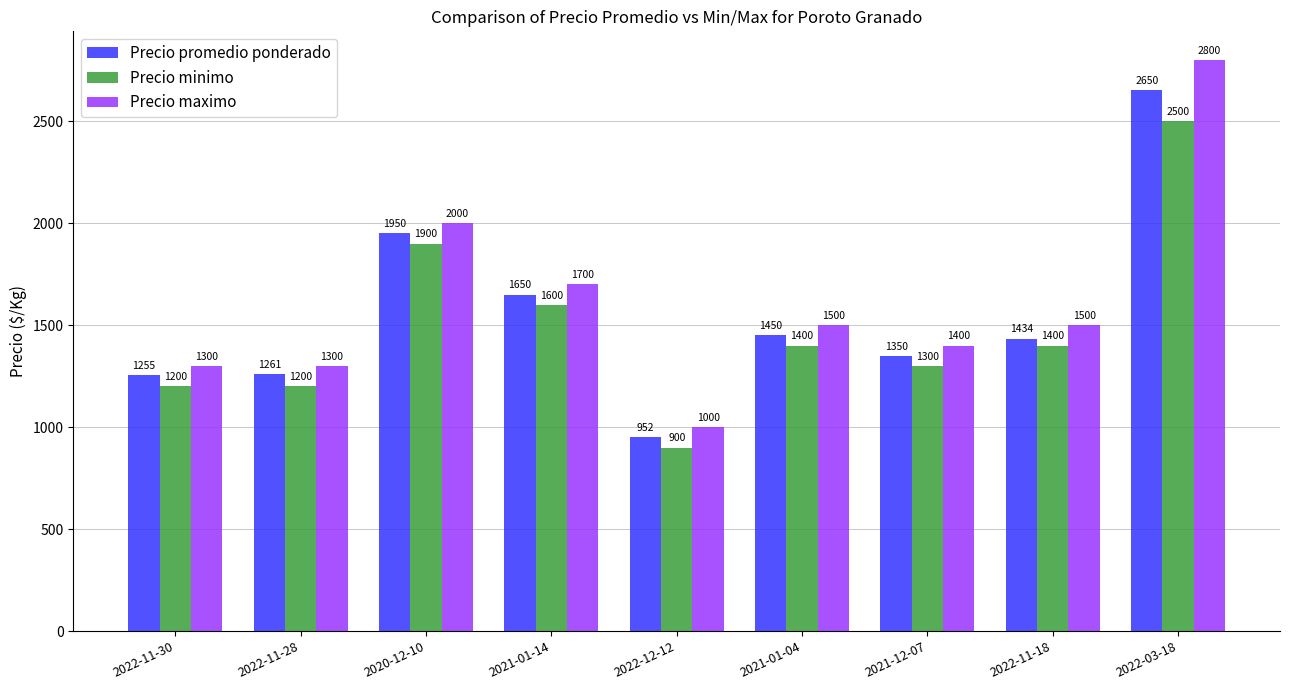

Rank the series at 2021-12-07 from lowest to highest value.

Precio minimo, Precio promedio ponderado, Precio maximo